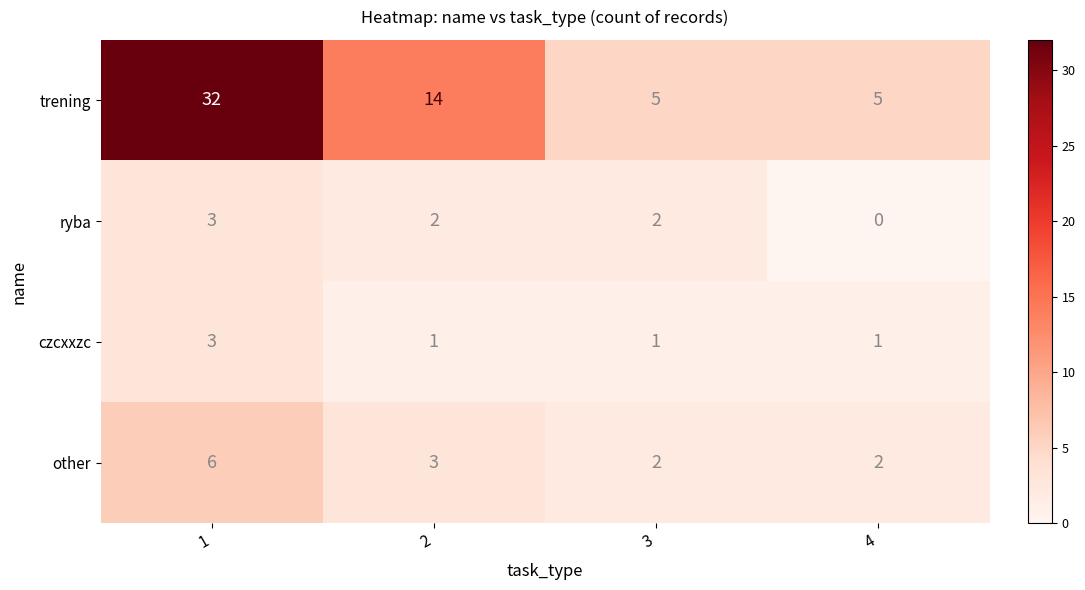

Count the czcxxzc values in the range 1 to 3.

4